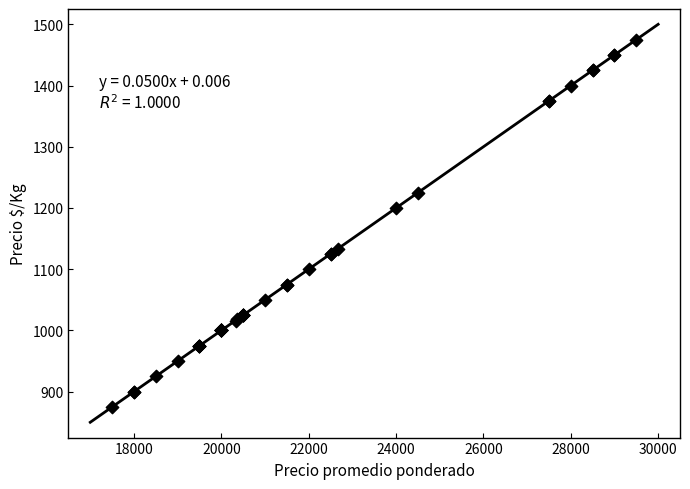

What Y value in the scatter plot is closest to 1175?

1200